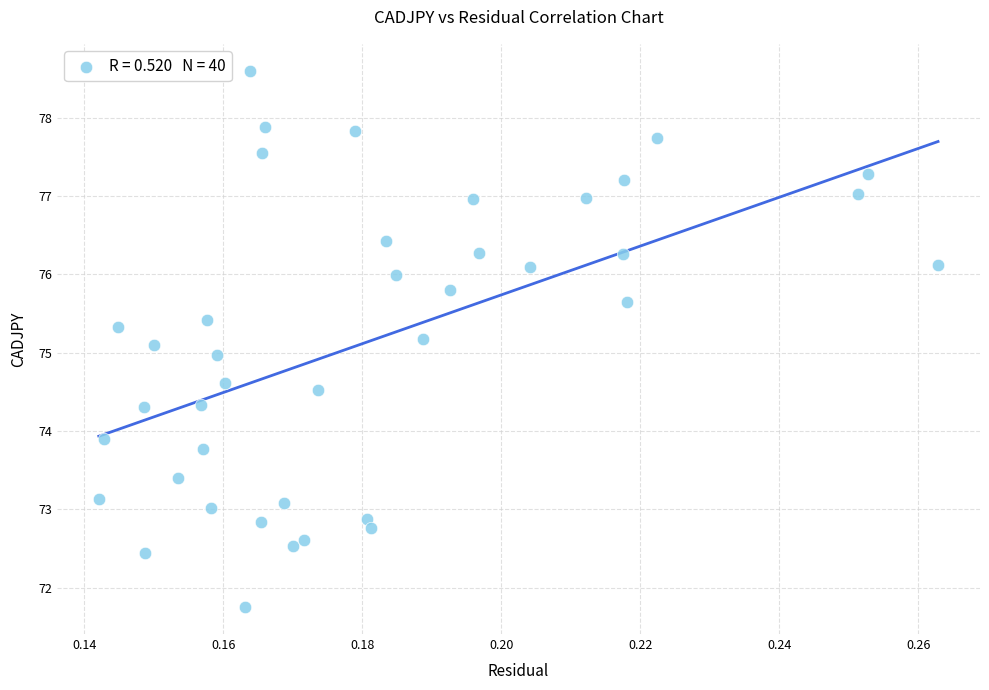

What is the range of Y values (max minus min)?

6.9